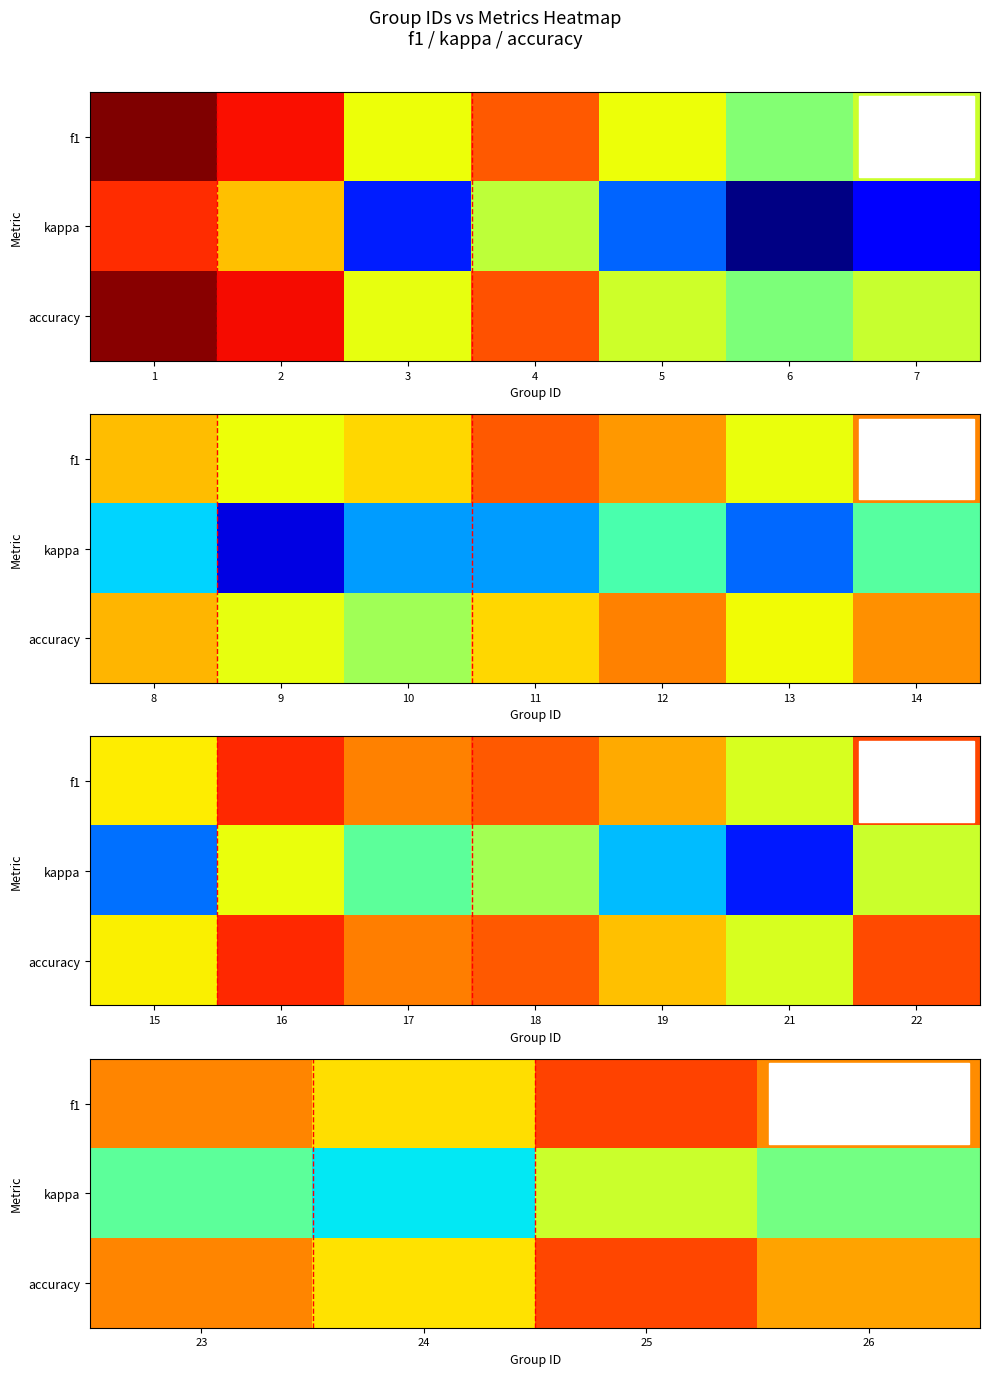

At how many categories does at least one series exceed 0?

4